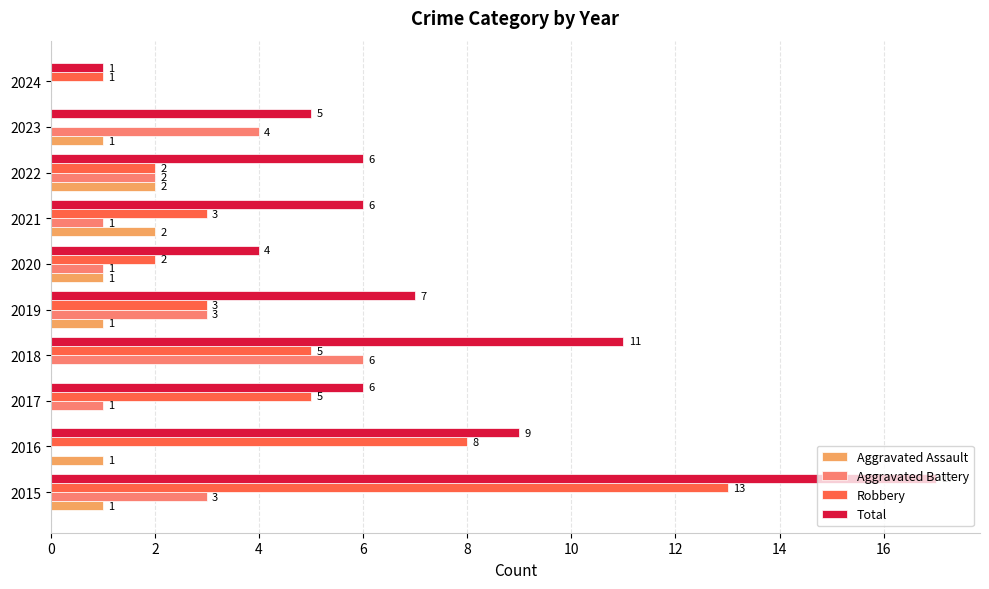

Read the Total value at 2019.

7